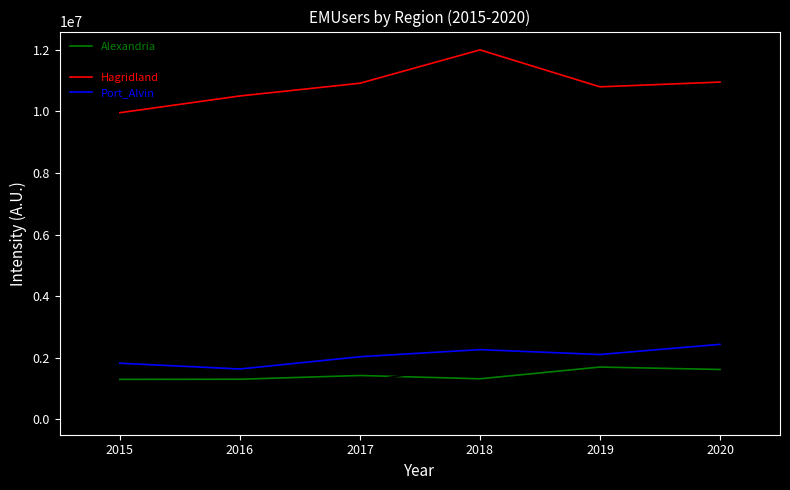

Rank the categories by Dorothyville value from highest to lowest.

2020, 2019, 2018, 2017, 2016, 2015